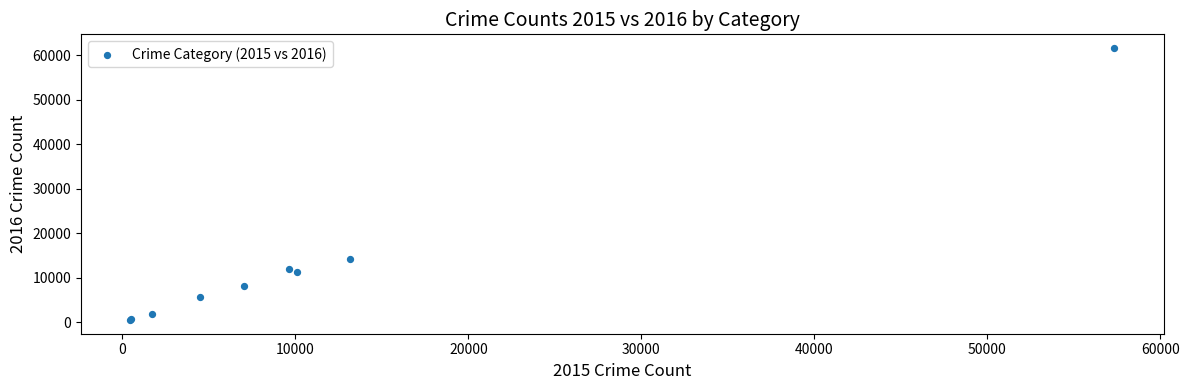

What Y value in the scatter plot is closest to 31068?

14289